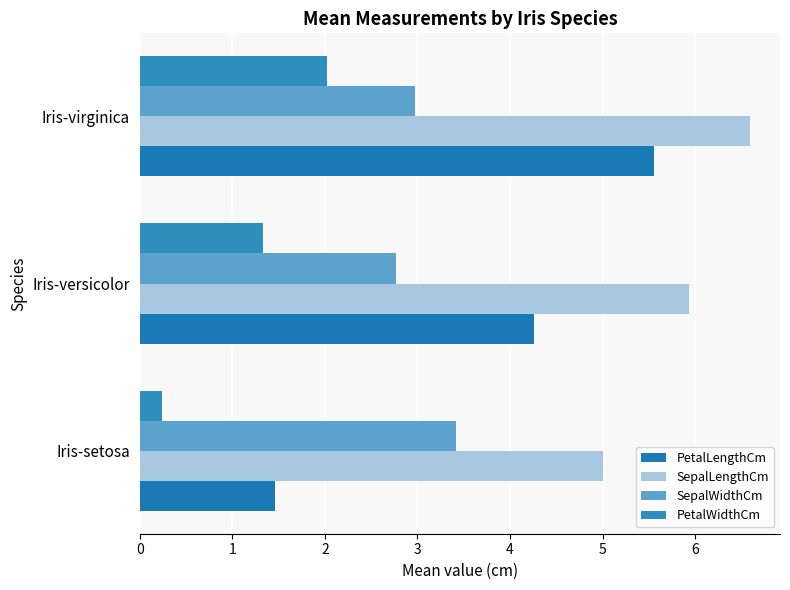

How many data points does each series have?

3